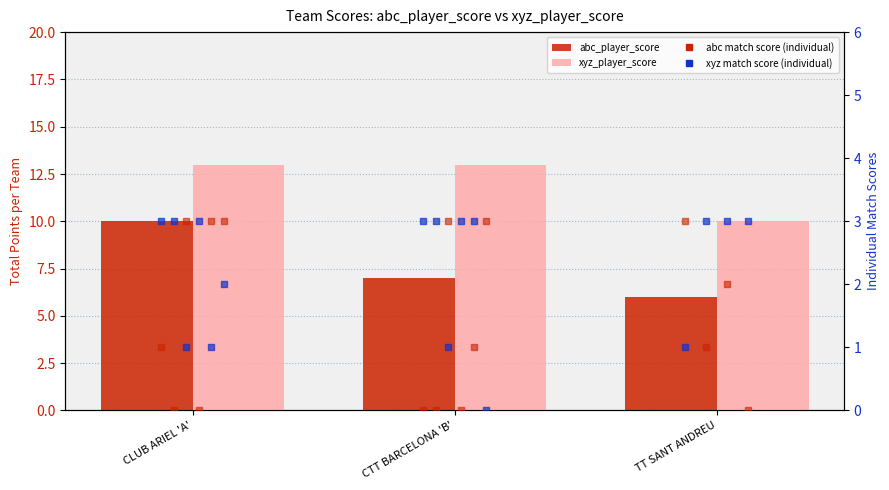

At which category is the sum across all series the highest?

CLUB ARIEL 'A'